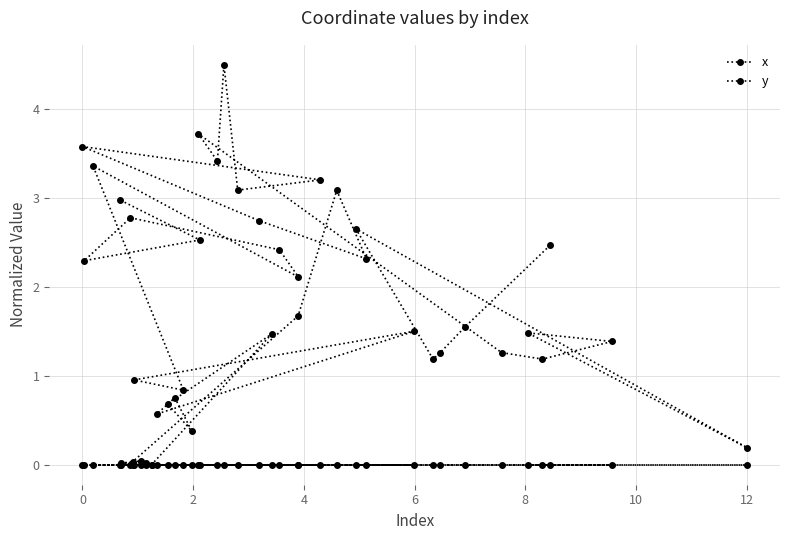

What is the difference between the maximum and minimum values in the y series?

4.5